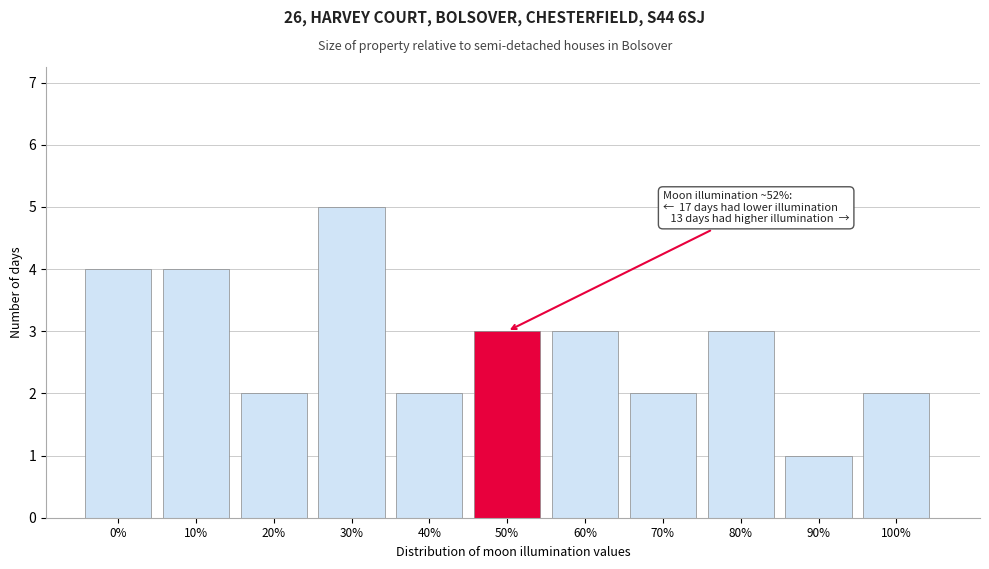

Reading right to left, what are all the values shown in this chart?

2	1	3	2	3	3	2	5	2	4	4